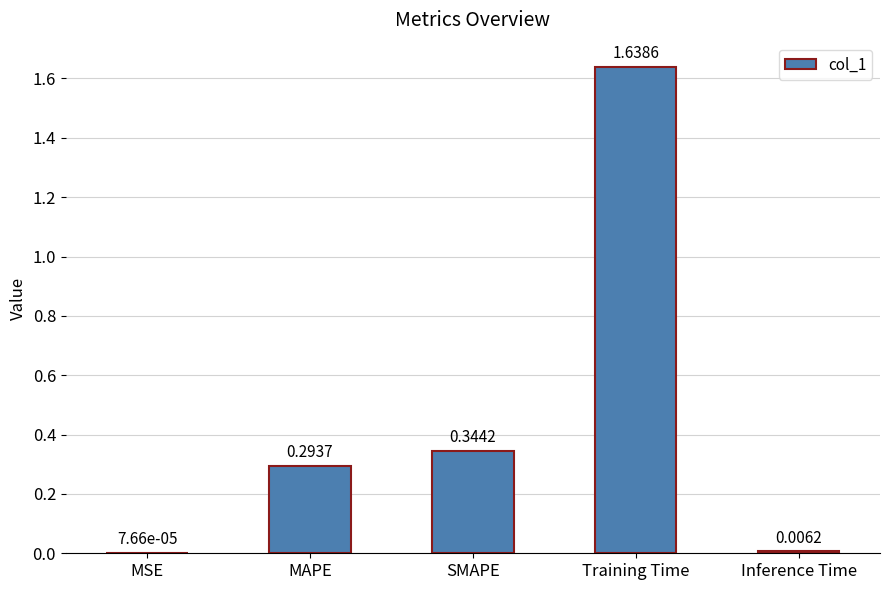

What is the sum of all values?

2.3